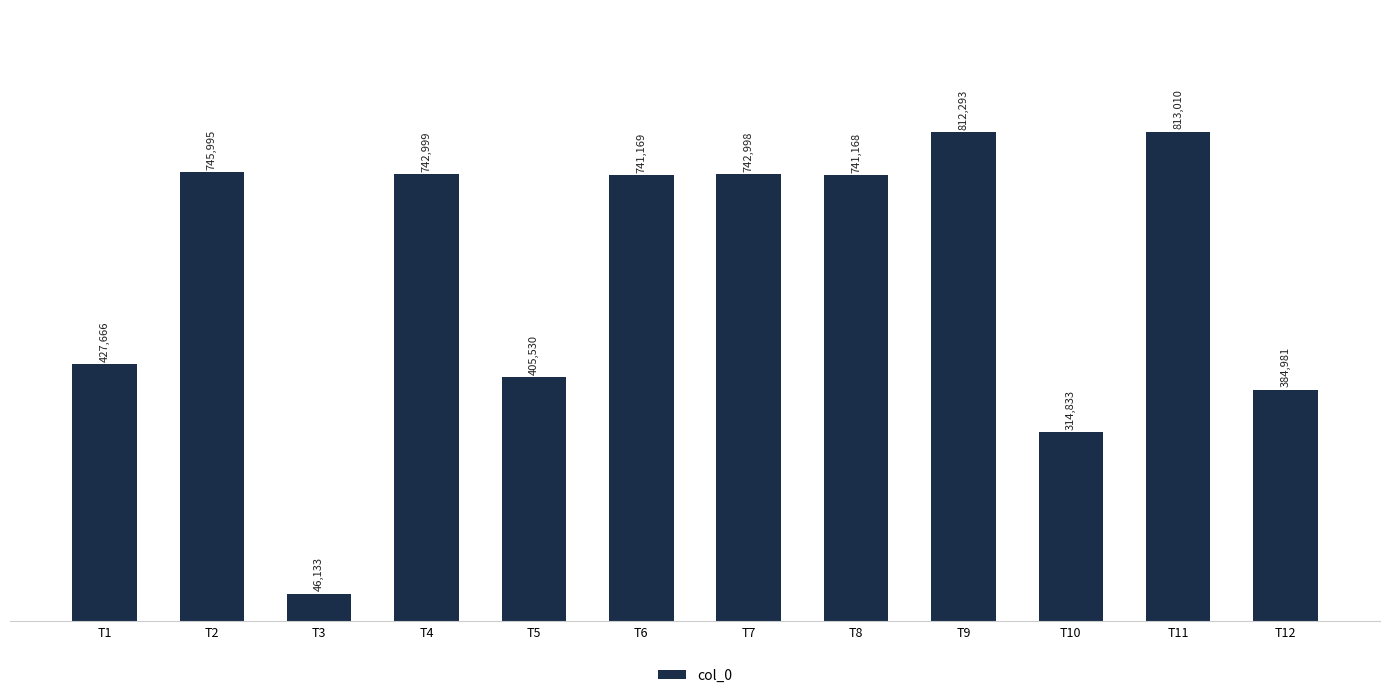

At which label does the data first exceed 741169?

T2